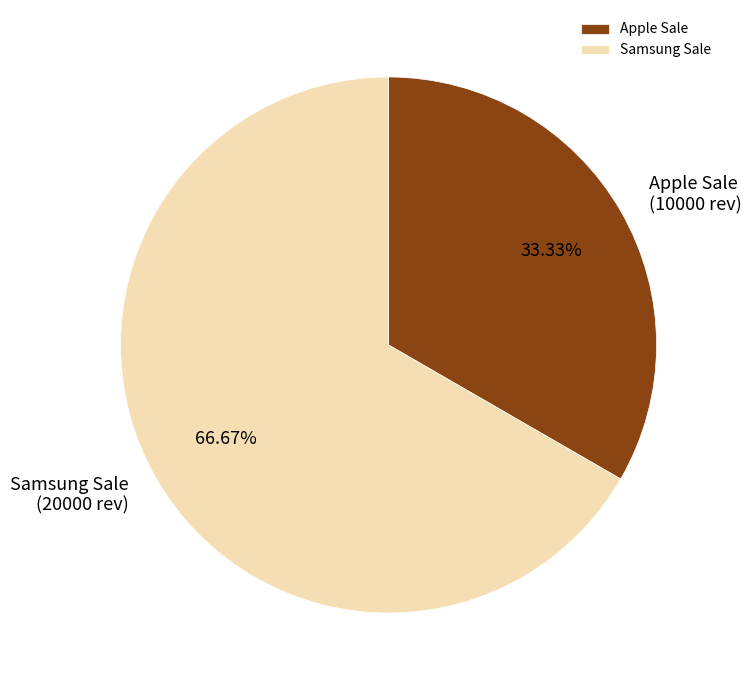

To the nearest percent, what is the combined percentage of Apple Sale and Samsung Sale?

100%